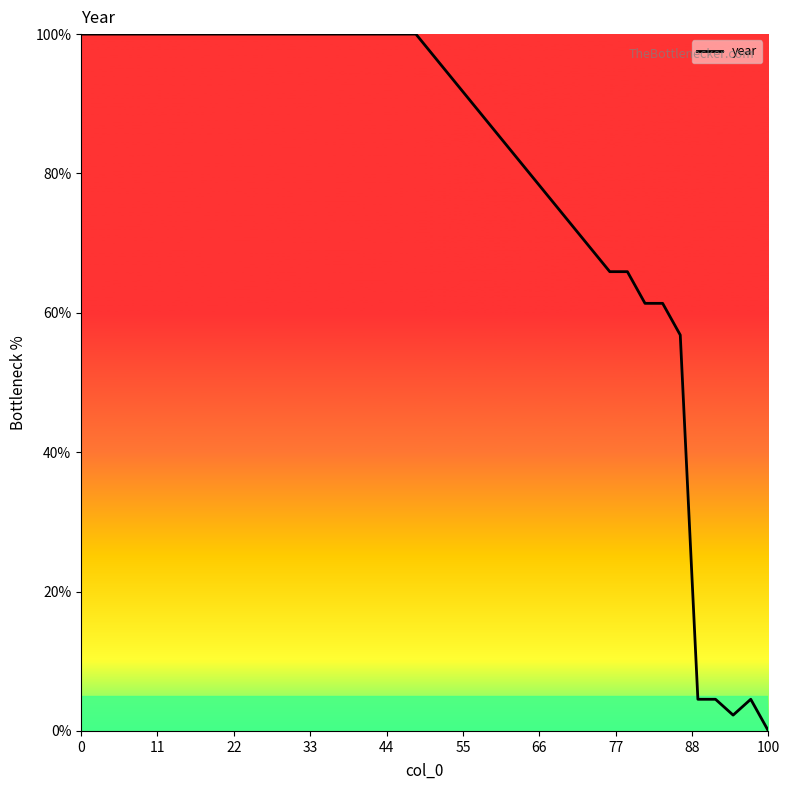

True or false: there are more than 1 points higher than both neighbors.

False